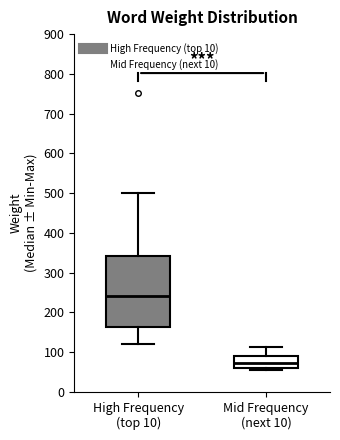

Reading left to right, transcribe this box plot: for each box, give where its median line is, the range the box spans, and where its two whiskers end, as read against the y-axis. The values are not printed on the chart, so give them approximately, as read against the axis.

High Frequency (top 10): median 240, box 160 to 340, whiskers 120 to 500
Mid Frequency (next 10): median 70, box 60 to 90, whiskers 60 (just below the box's lower edge) to 110